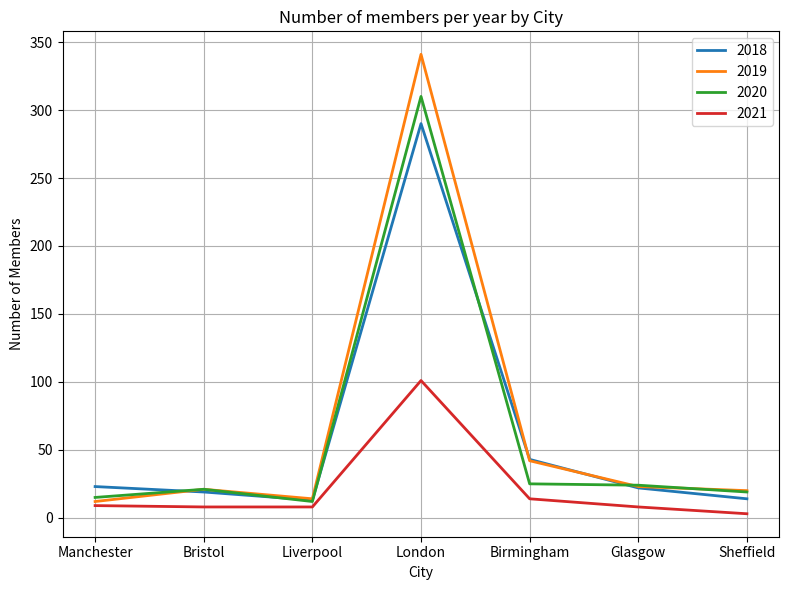

At how many categories does at least one series exceed 112?

1